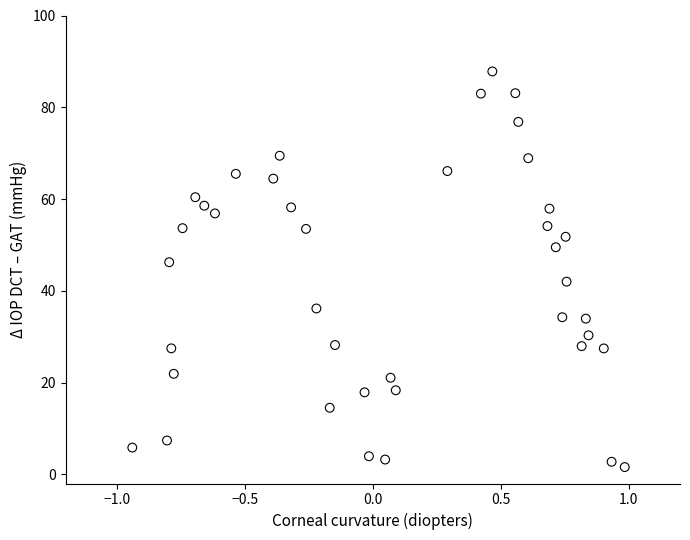

What is the range of Y values (max minus min)?

86.2